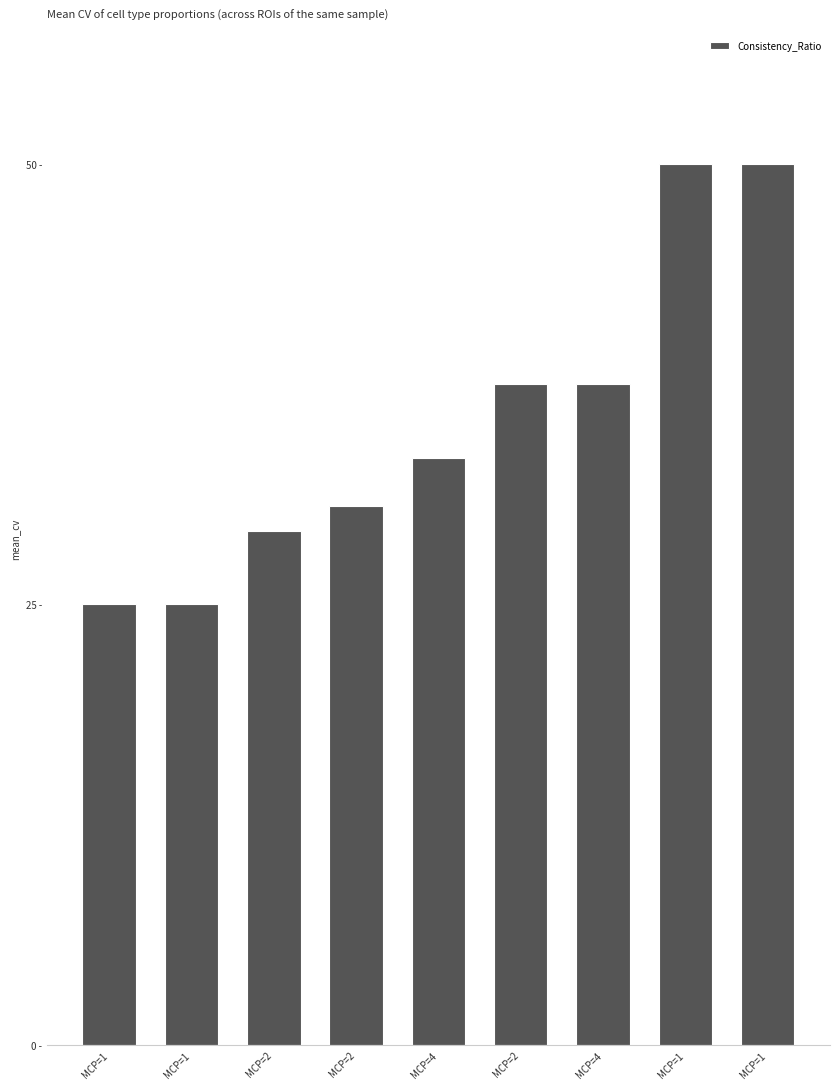

What is the greatest value displayed?

50.0